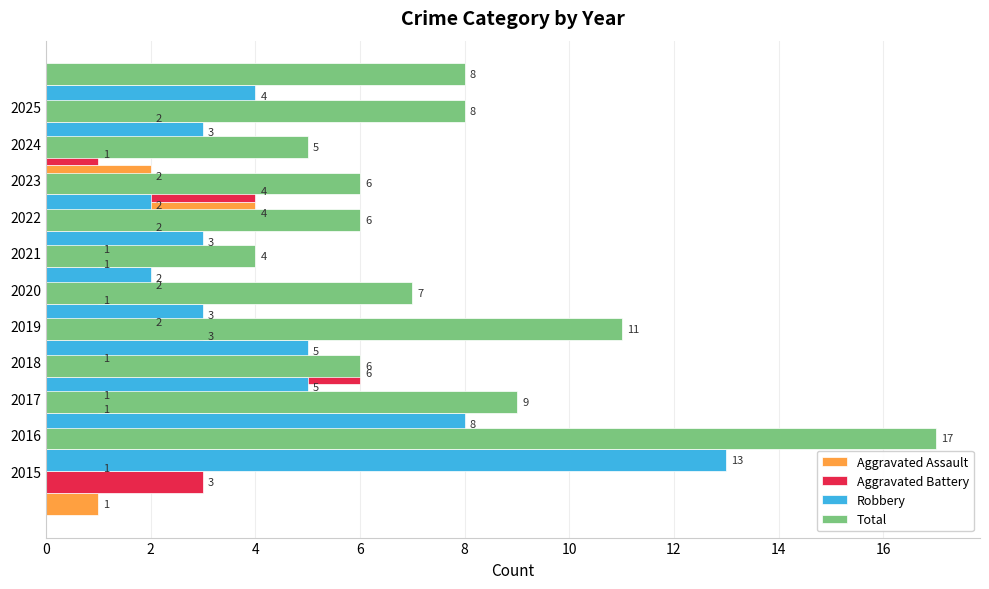

How many values in the Aggravated Assault series exceed 1?

4